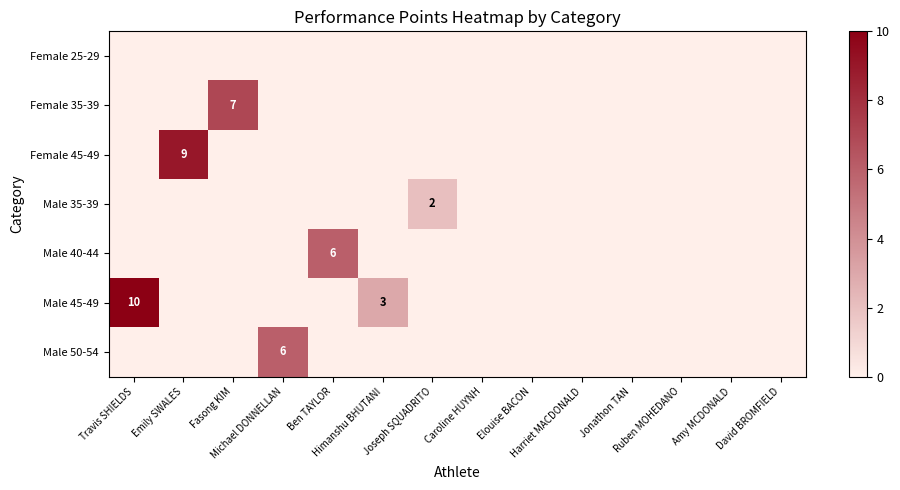

The Female 45-49 series shows 0 at David BROMFIELD. True or false?

True